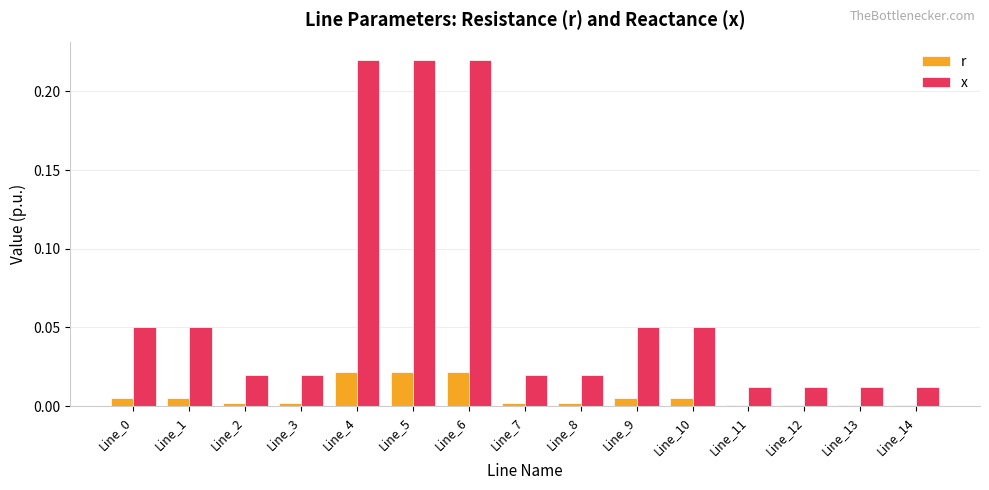

Rank the series by their maximum value, from lowest to highest.

r, x